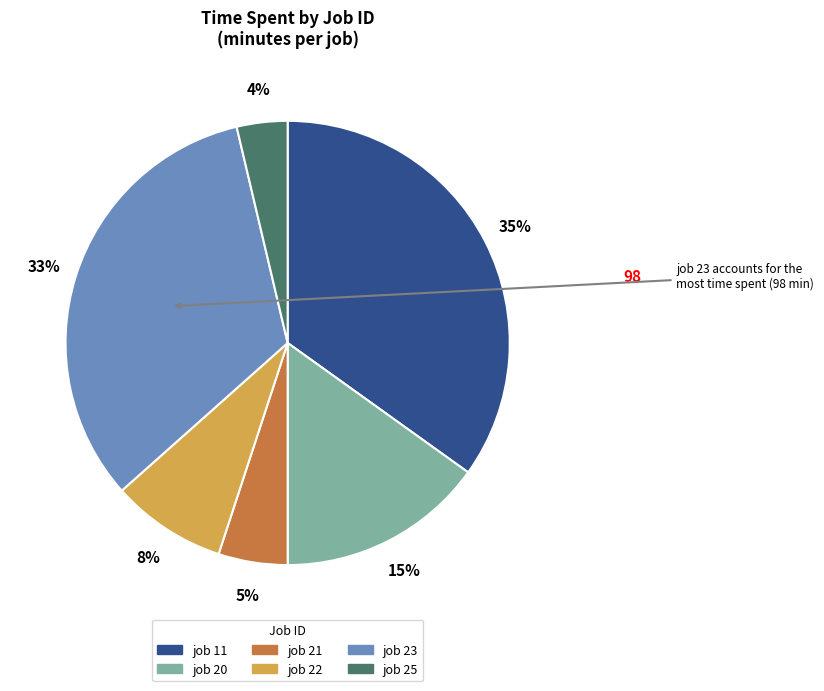

The job 20 slice represents 7% of the pie. True or false?

False